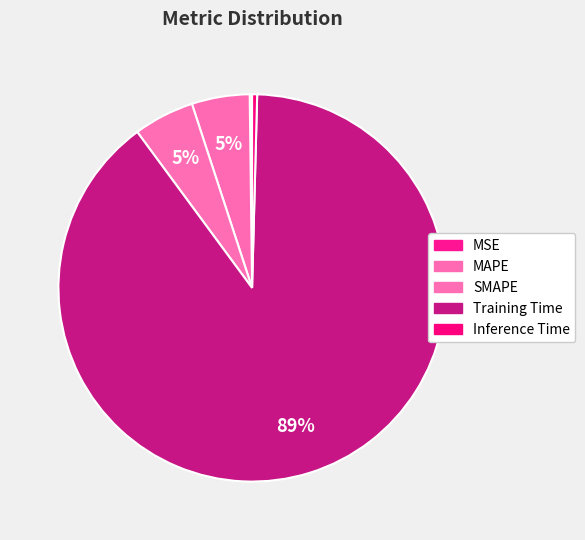

The SMAPE slice represents 1% of the pie. True or false?

False